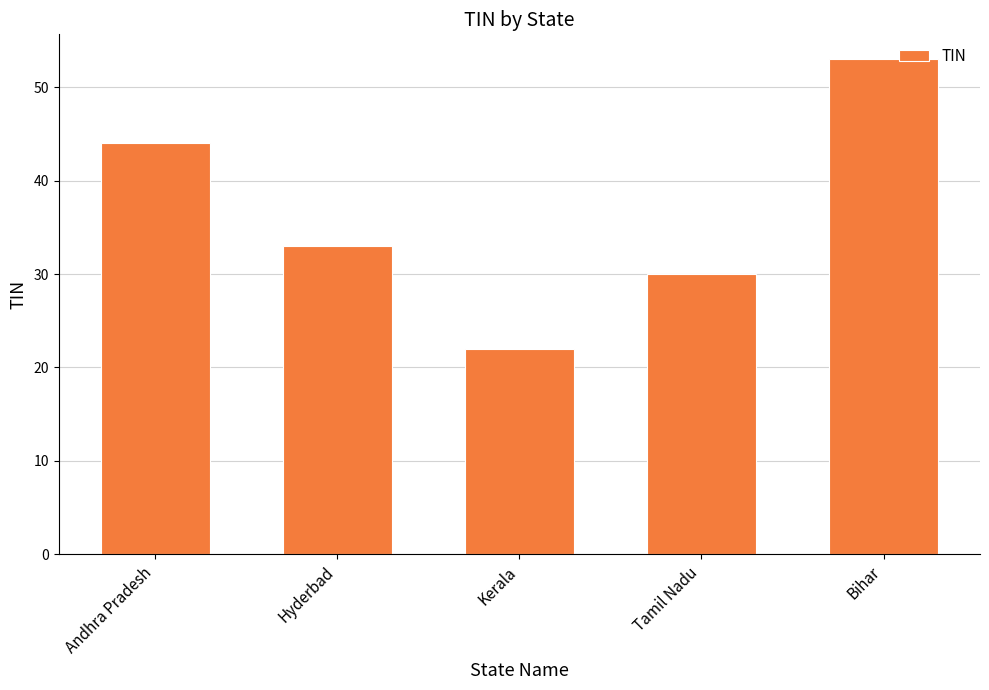

Reading left to right, list all the values displayed in this chart.

Andhra Pradesh=44	Hyderbad=33	Kerala=22	Tamil Nadu=30	Bihar=53